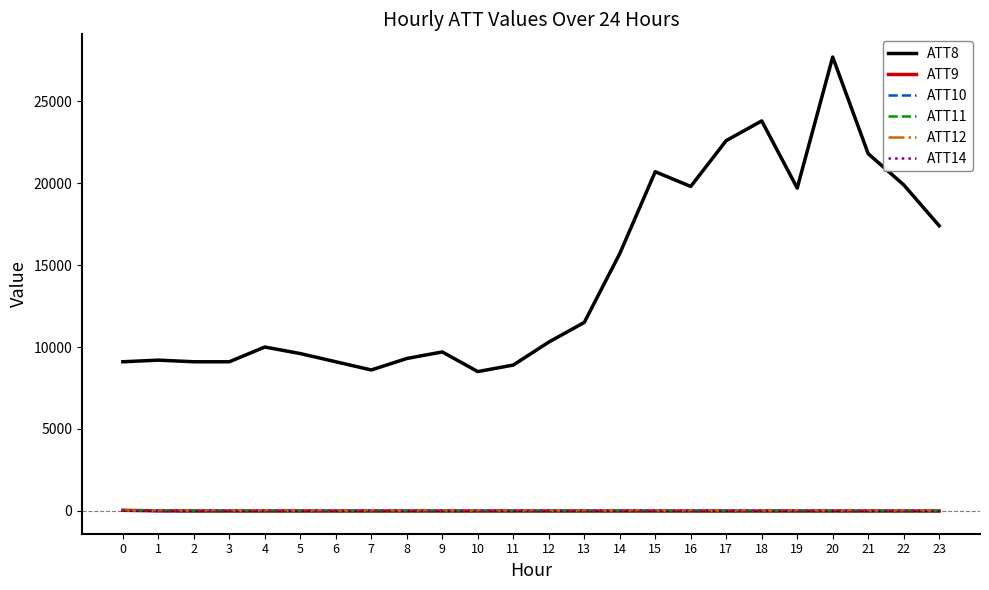

True or false: ATT14 and ATT8 intersect in this chart.

False